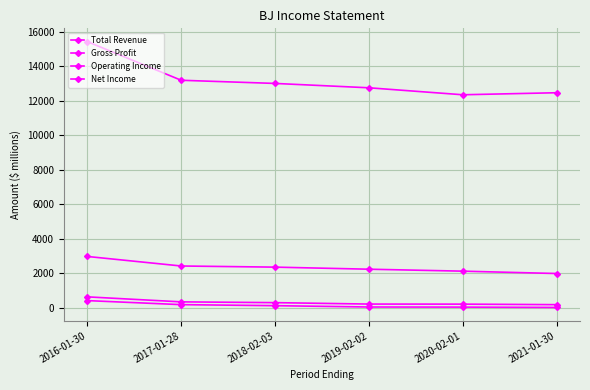

Where is the first local minimum for Total Revenue?

2020-02-01